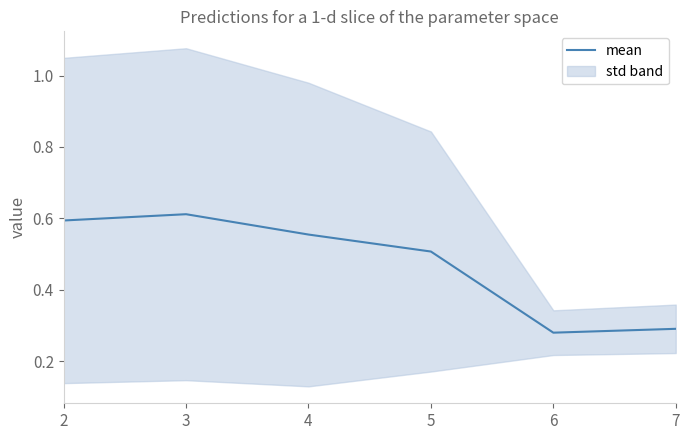

How many points are lower than both their immediate neighbors (excluding endpoints)?

1